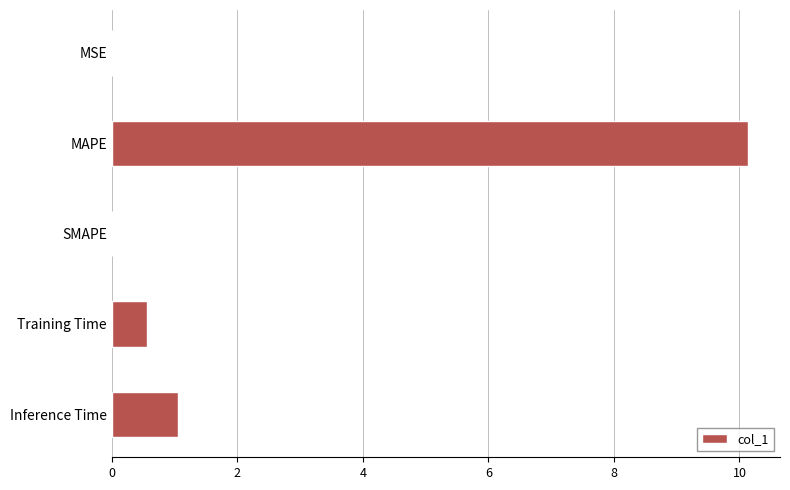

The value at MAPE is 15.8. True or false?

False